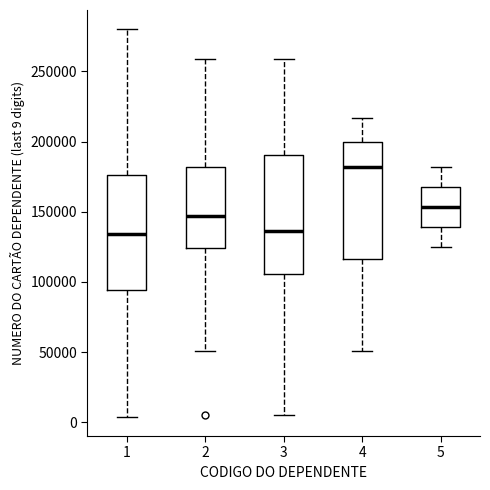

Which box has the highest median line?

4